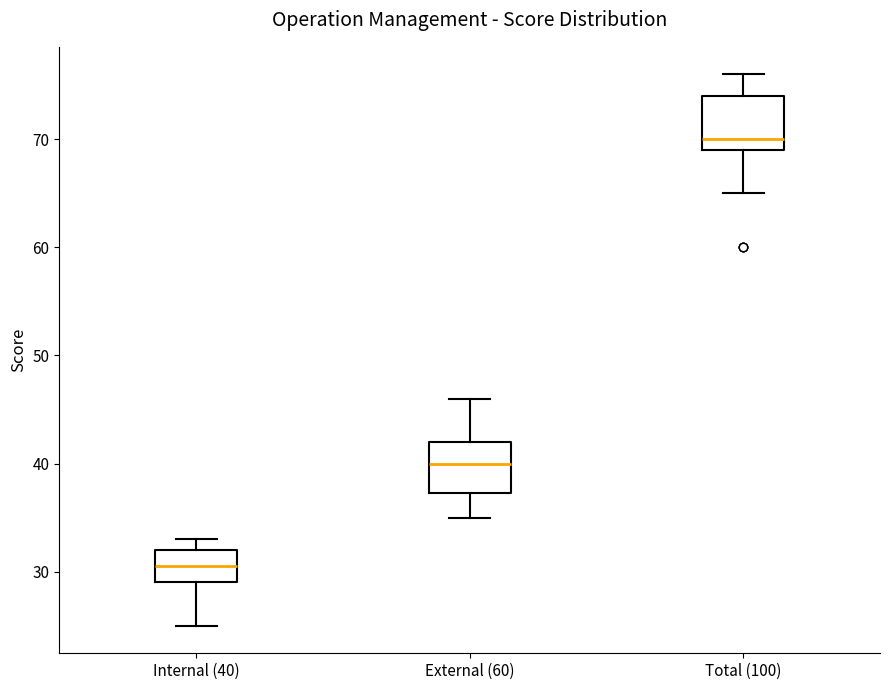

Where does the lower whisker of the box for Internal (40) end on the y-axis? The values are not printed on the chart, so give them approximately, as read against the axis.

25